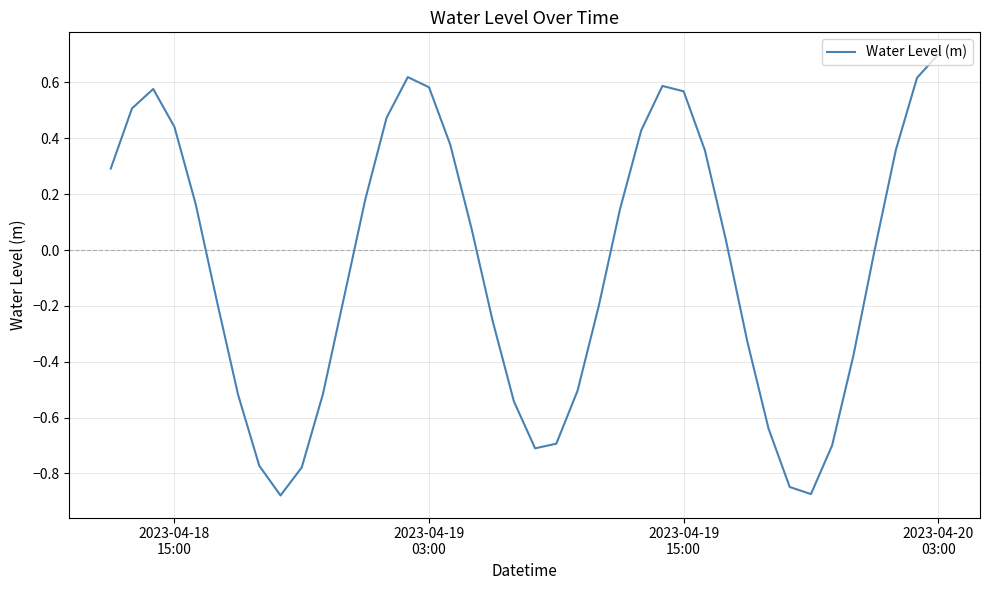

What is the difference between the maximum and minimum values?

1.6